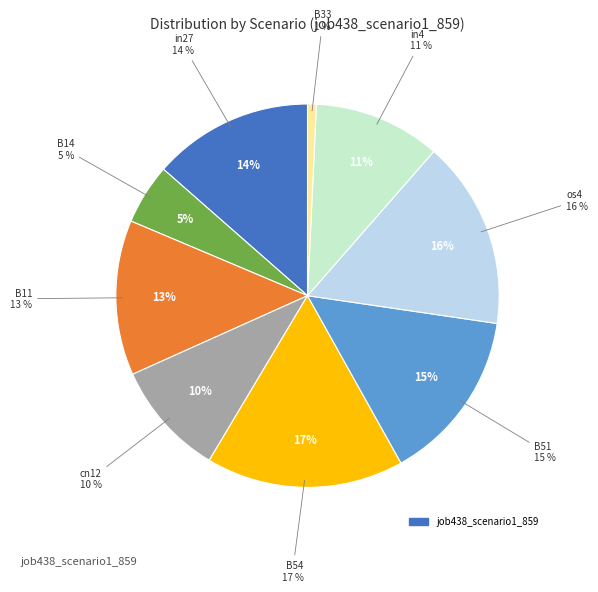

Is B11 the majority of the pie?

No